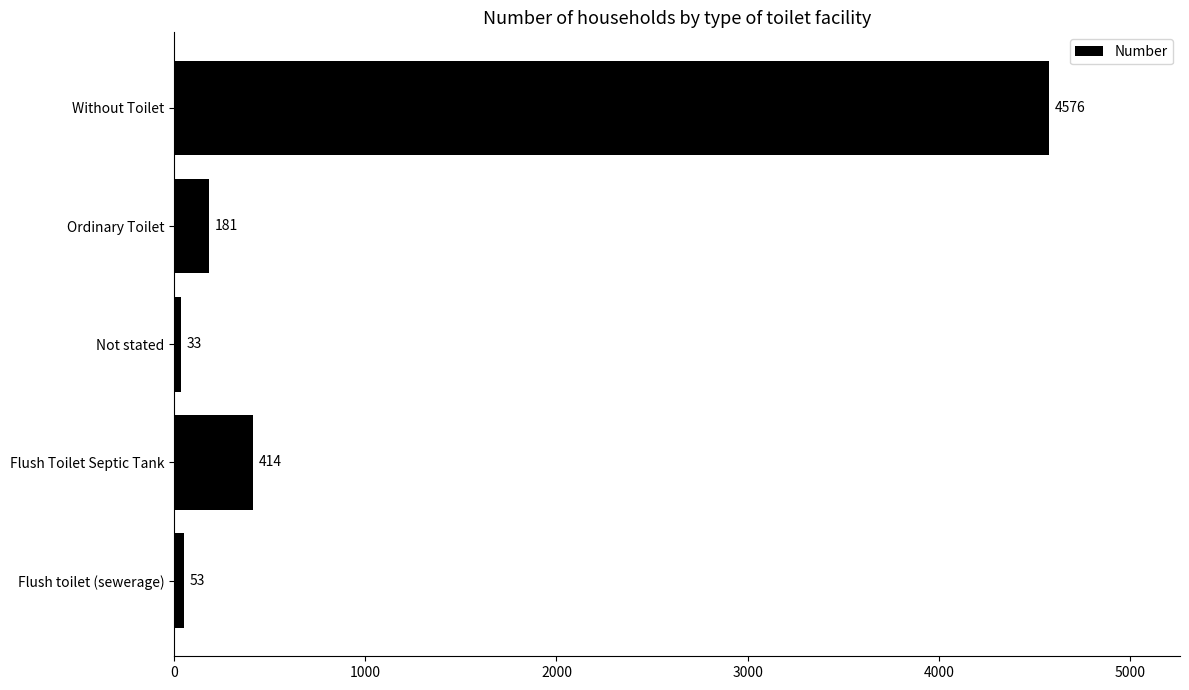

What is the sum of all values?

5257